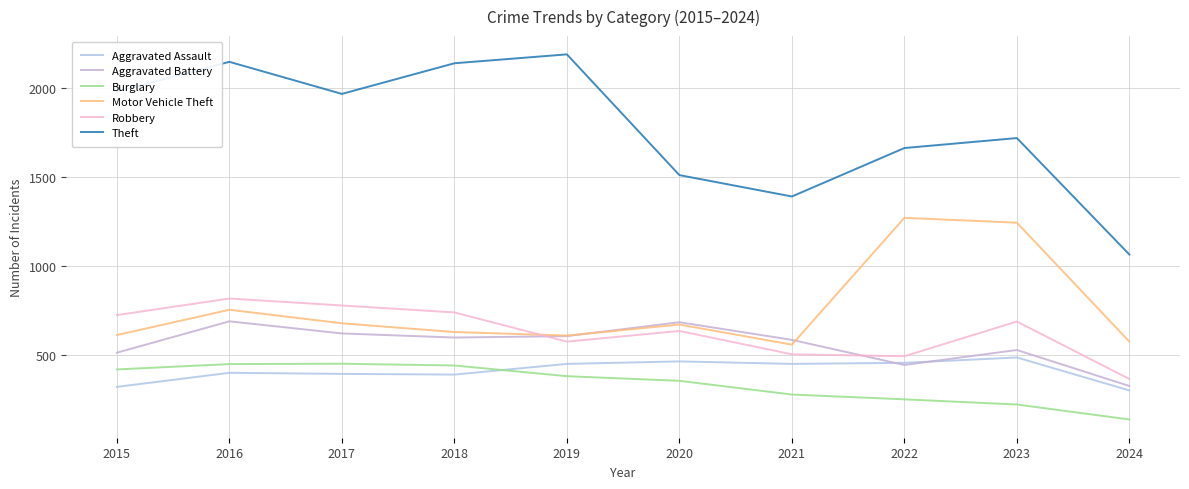

How many intersections are there between Motor Vehicle Theft and Robbery?

1